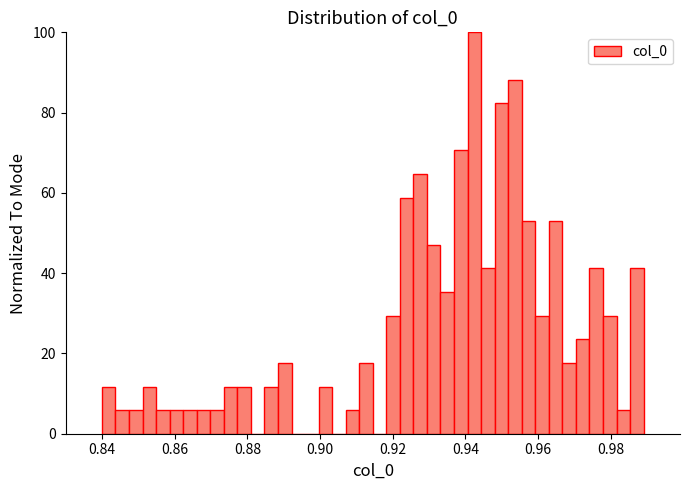

Around what value on the x-axis is the tallest bar? Give the approximate position of its centre, as read against the axis.

0.942